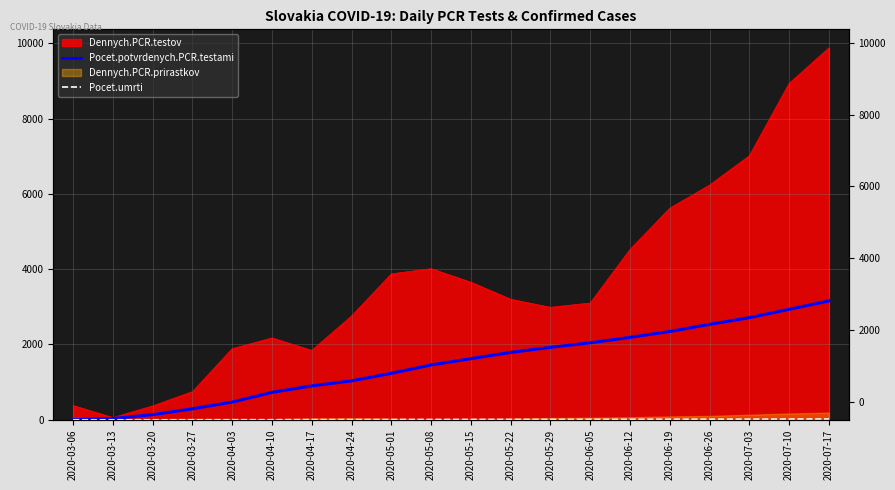

Does the chart display data point markers on the line(s)?

No